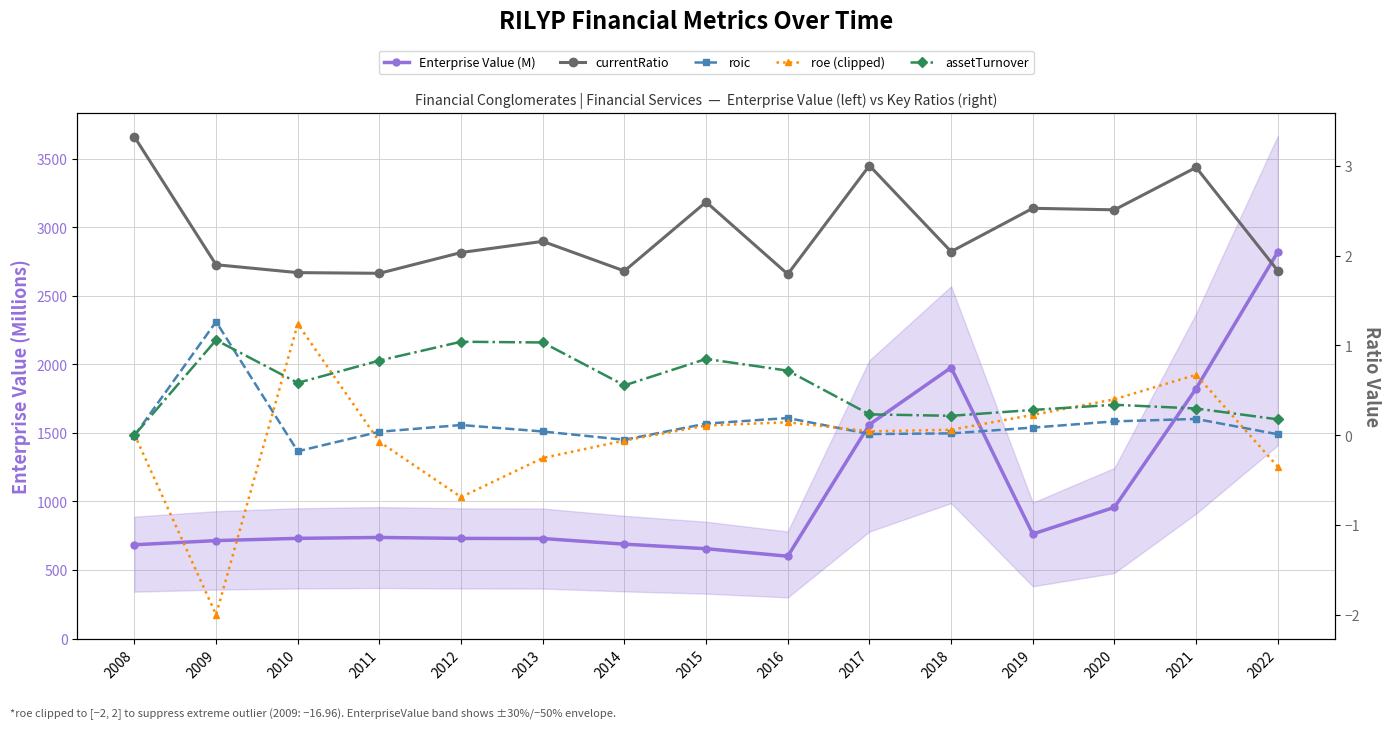

What is the difference between the highest and lowest values at 2012?

731.2